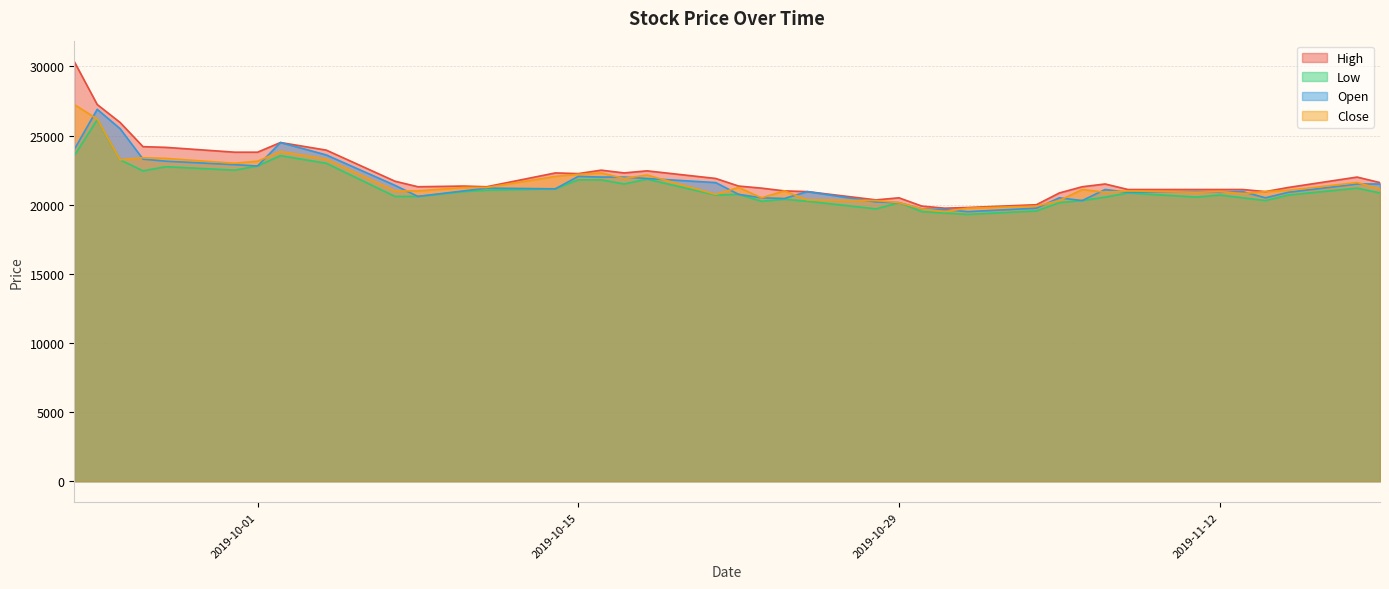

What is the label of the 7th point from the left?

2019-10-01